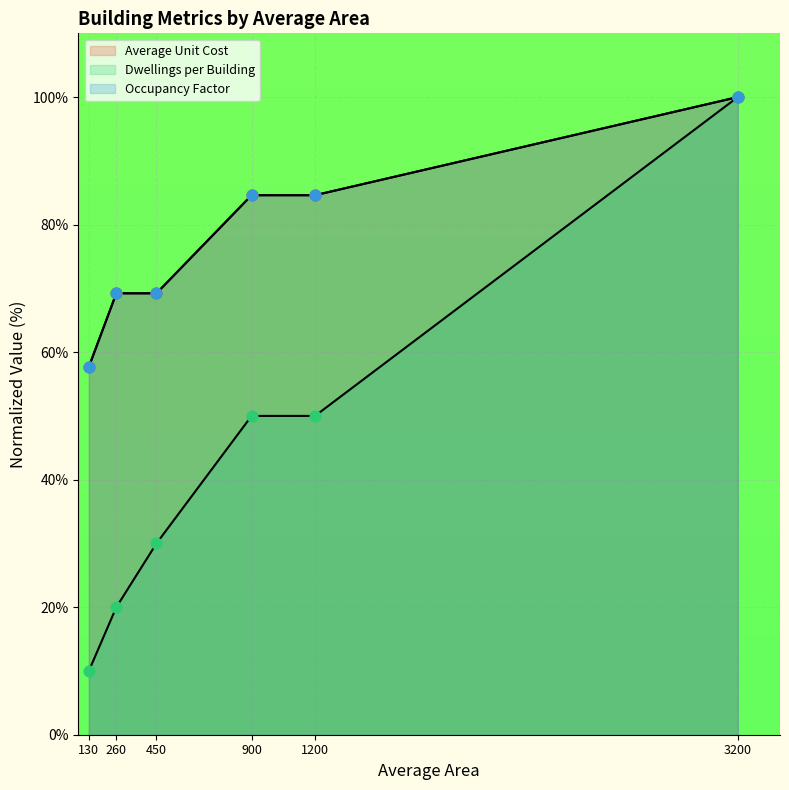

Is the value of occupancy_factor at 130 greater than the value of dwellings_per_building at 3200?

No